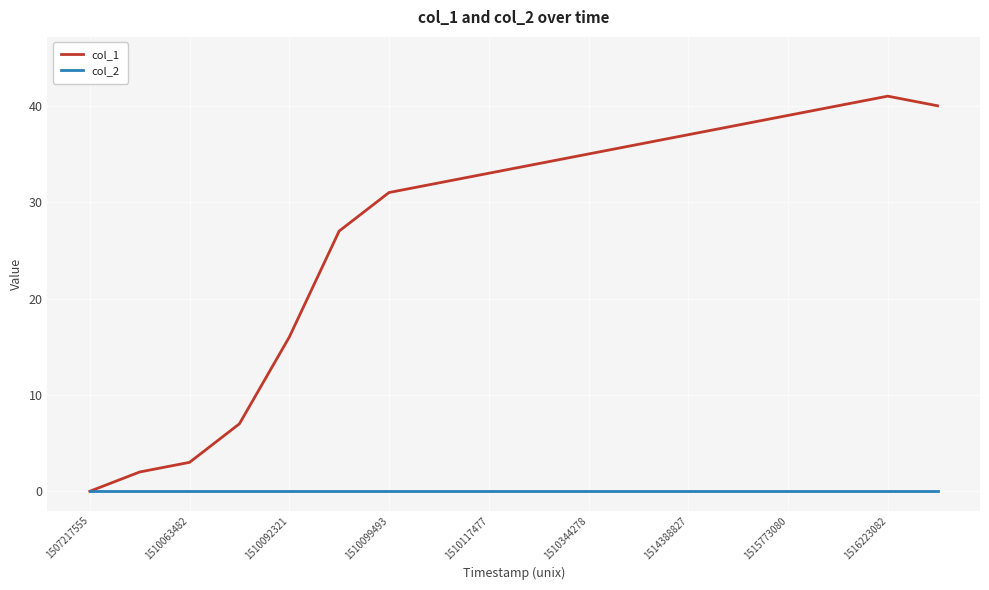

Which series has the widest spread of values?

col_1